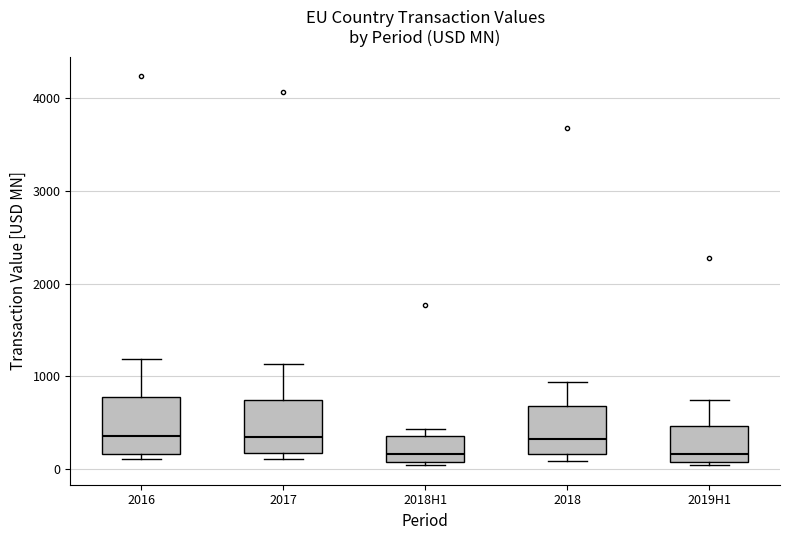

Reading left to right, read every box against the y-axis: the position of its median line, the range the box covers, and the ends of its whiskers. The values are not printed on the chart, so give them approximately, as read against the axis.

2016: median 400, box 200 to 800, whiskers 100 to 1200
2017: median 300, box 200 to 700, whiskers 100 to 1100
2018H1: median 200, box 100 to 400, whiskers 0 to 400 (just above the box's upper edge)
2018: median 300, box 200 to 700, whiskers 100 to 900
2019H1: median 200, box 100 to 500, whiskers 0 to 700